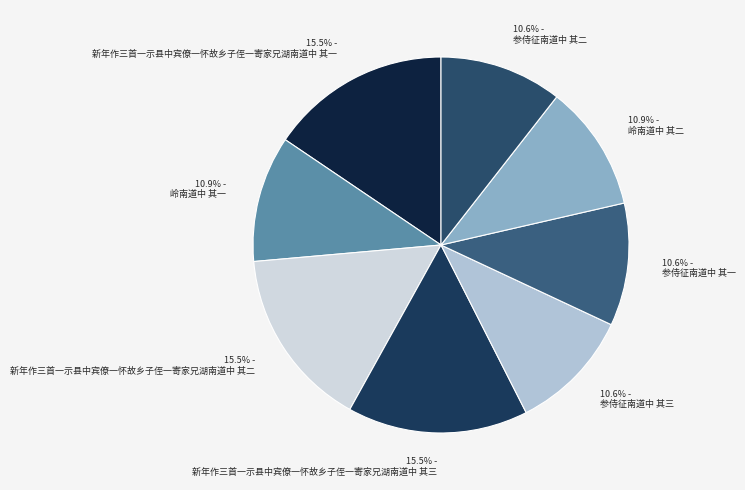

Is it true that 岭南道中 其一 is 17% of the pie?

False